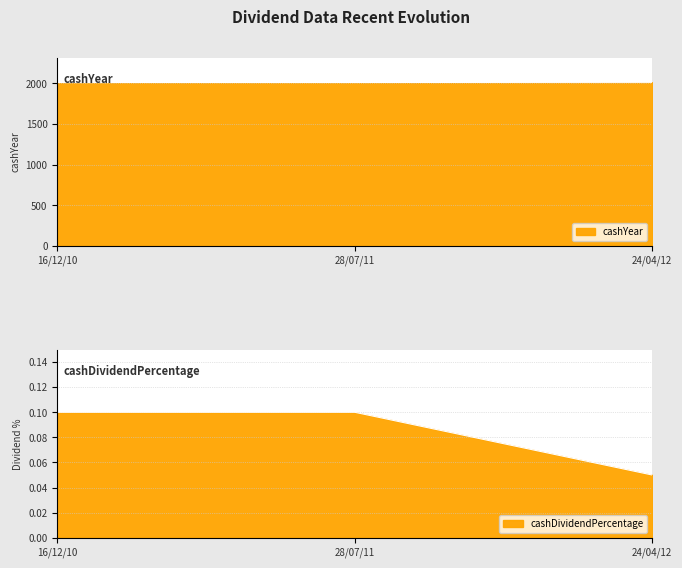

Rank the series by their average value, from highest to lowest.

cashYear, cashDividendPercentage